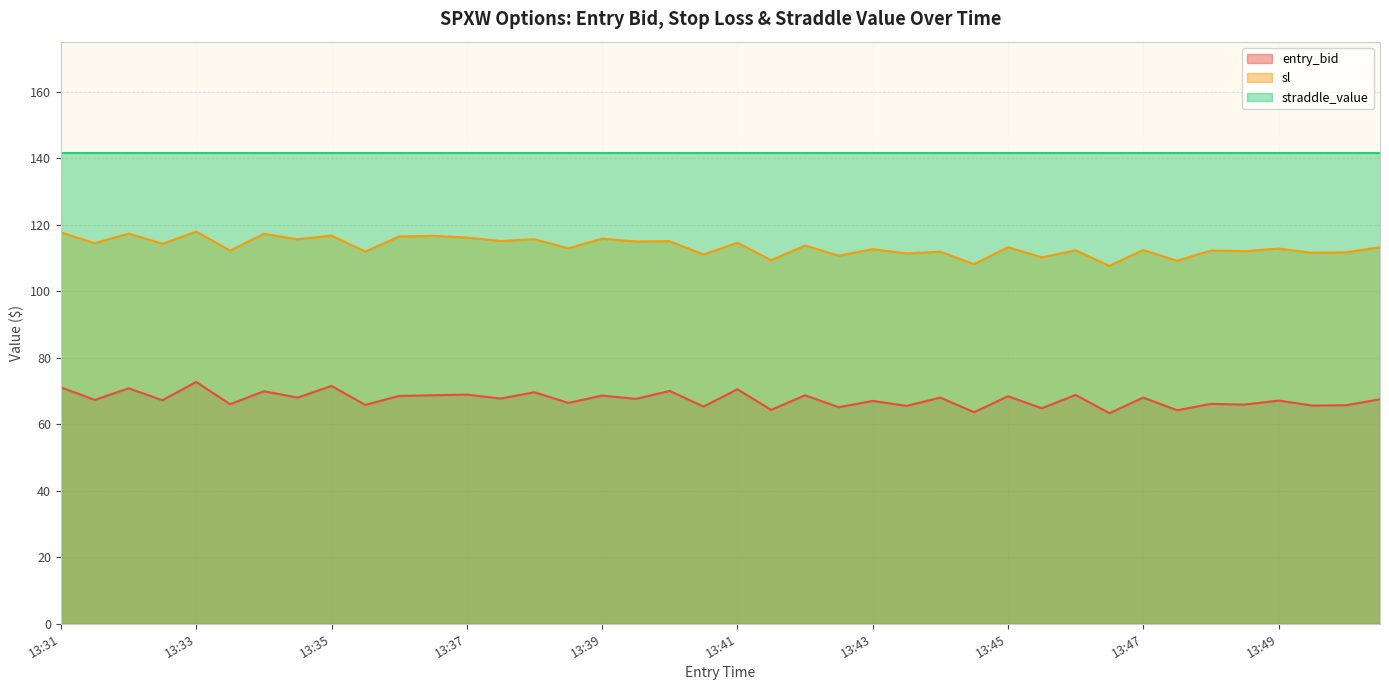

Which series has the largest range (max minus min)?

sl